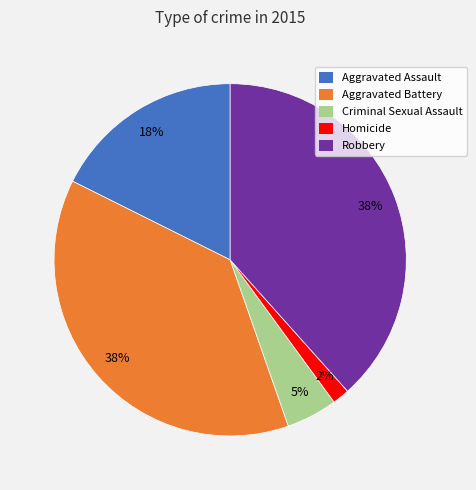

Count the number of slices in the pie.

5